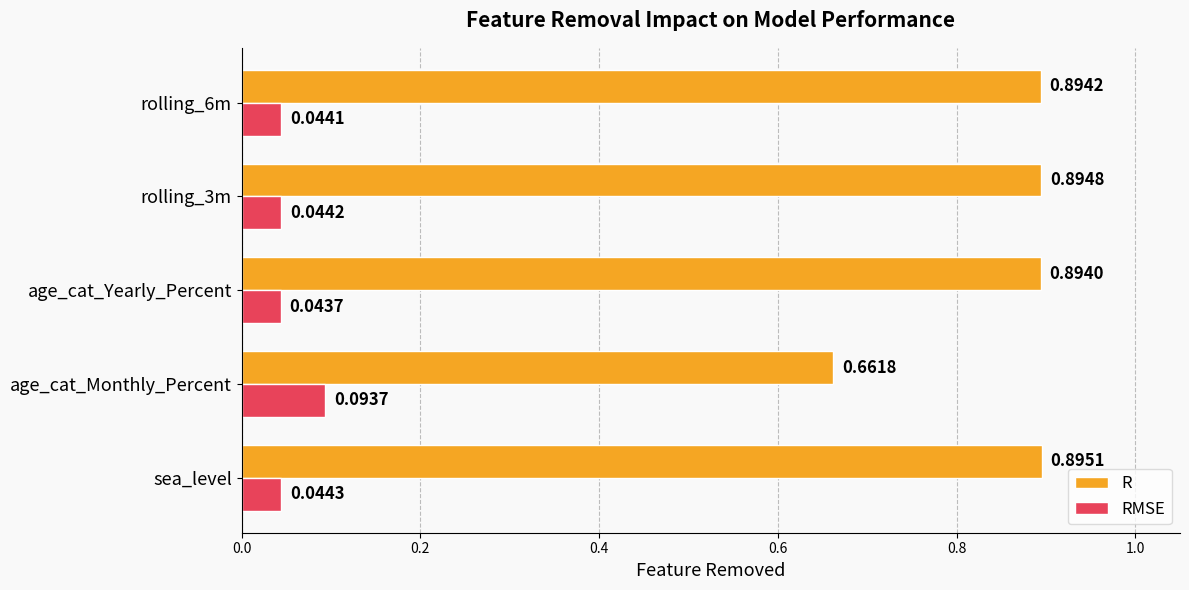

Where is R nearest to the value 0?

age_cat_Monthly_Percent